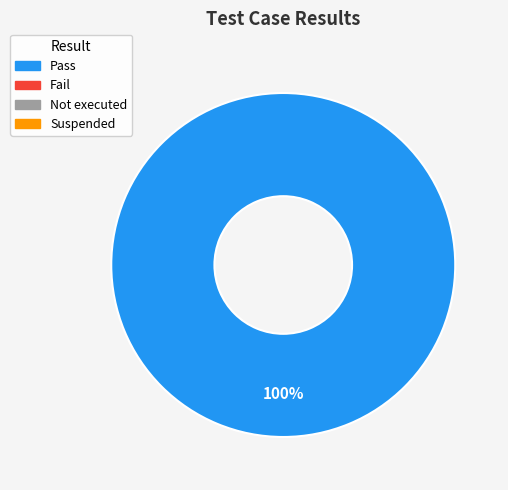

Does any single category account for the majority?

Yes